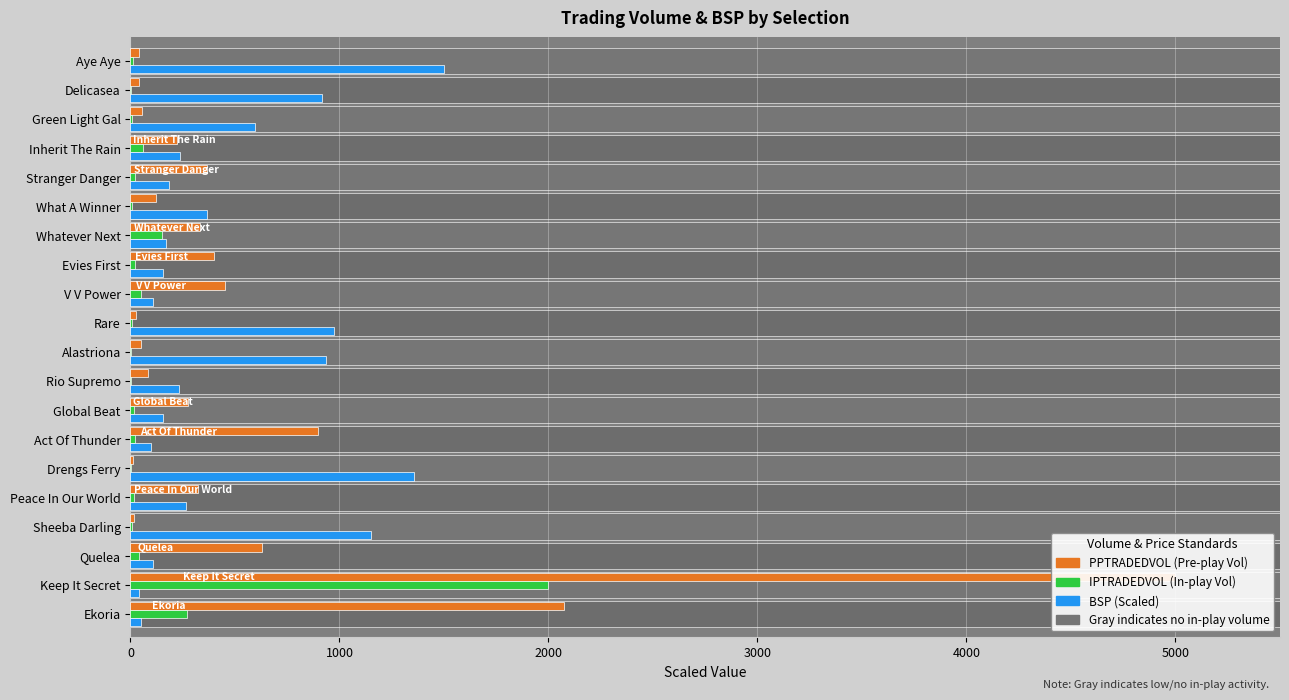

At how many categories does at least one series exceed 1909?

2